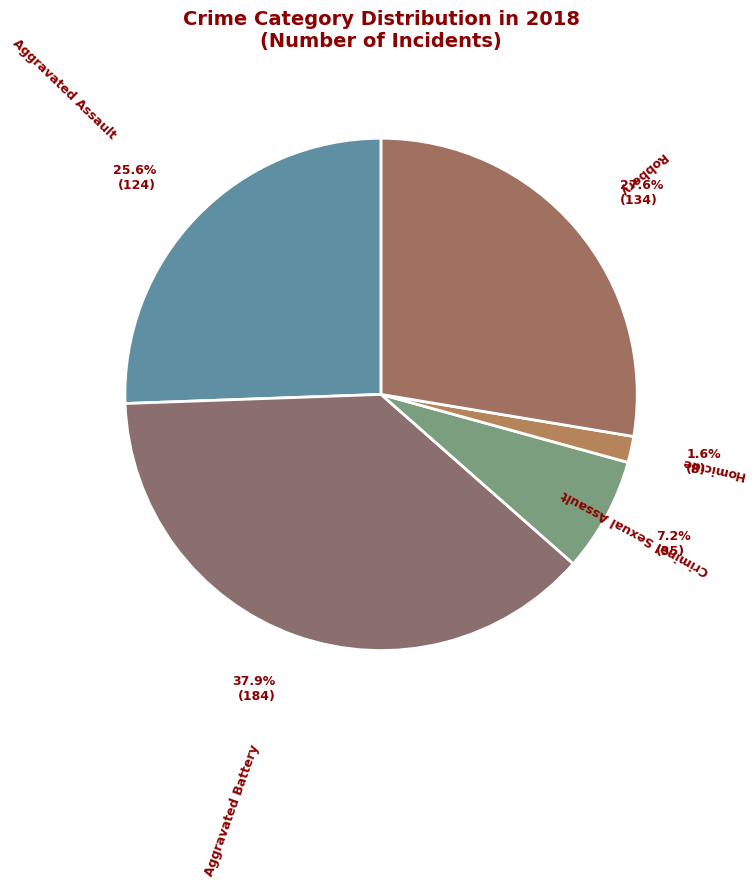

Count the number of slices in the pie.

5